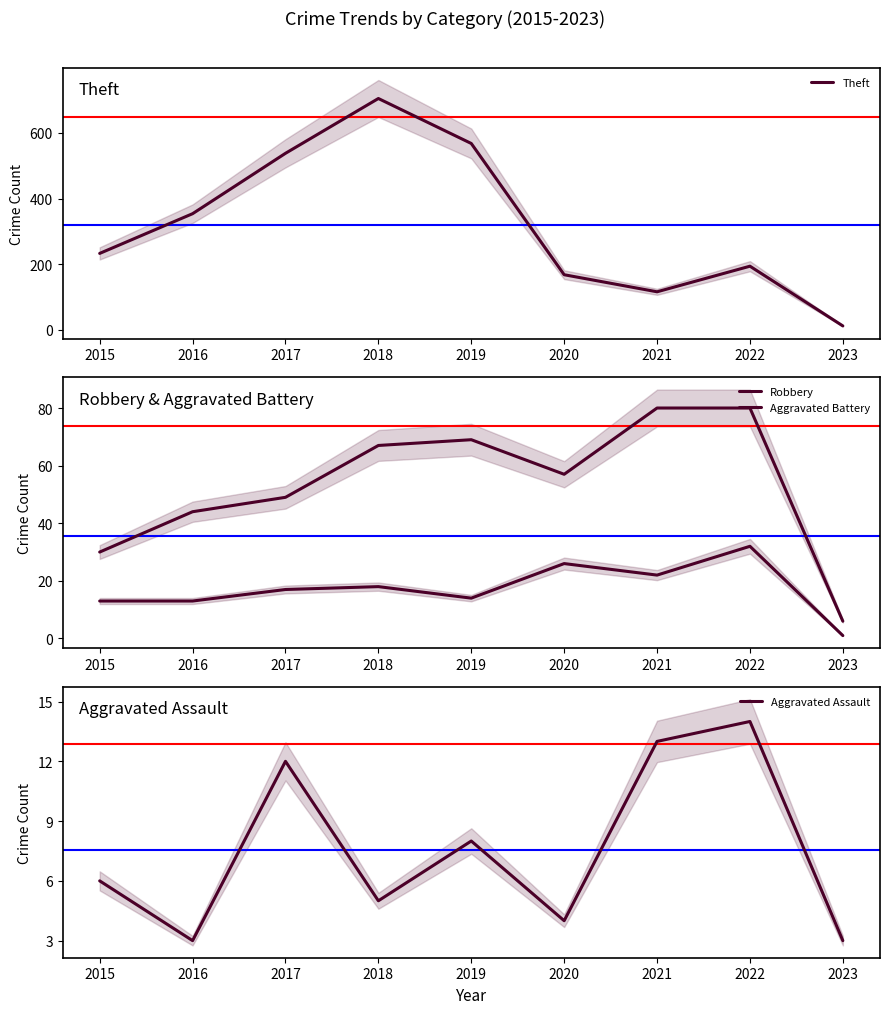

What is the difference between the Aggravated Assault values at 2021 and 2022?

1